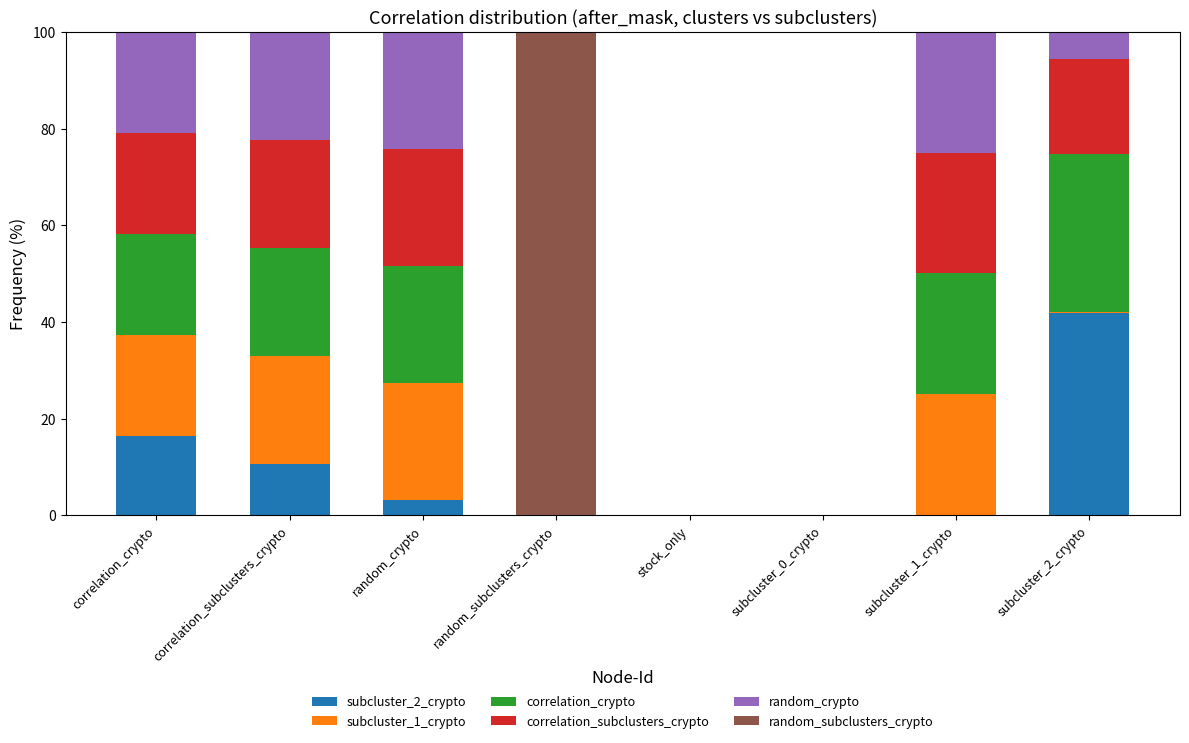

How many values in the subcluster_2_crypto series exceed 3?

4